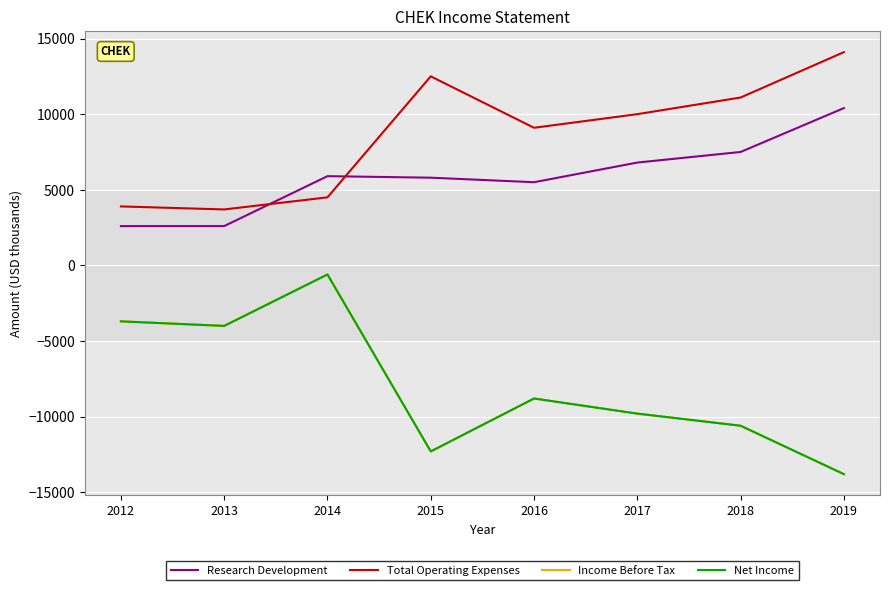

Does the chart display data point markers on the line(s)?

No